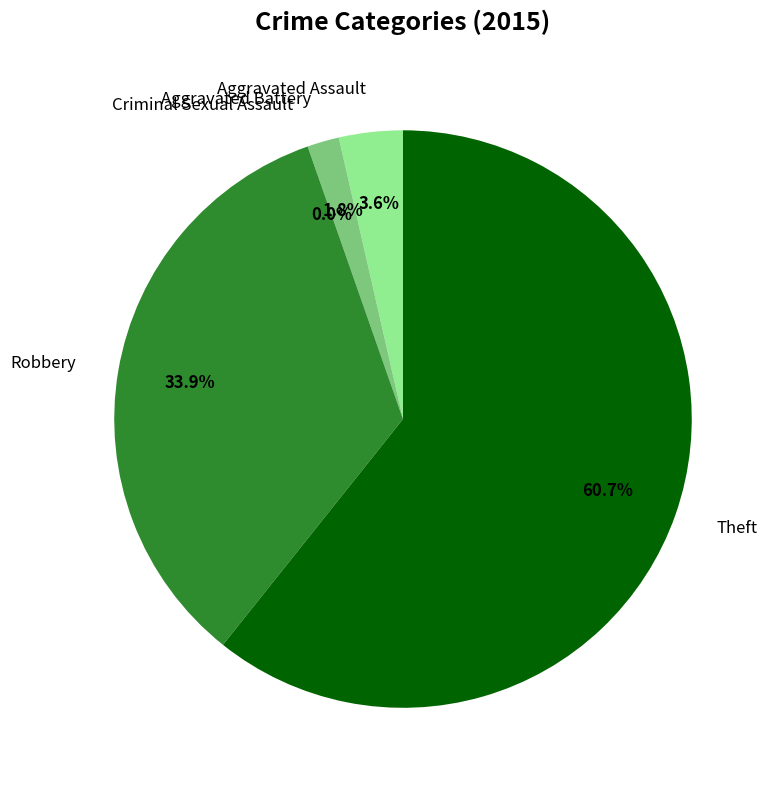

How many segments does this pie chart have?

5